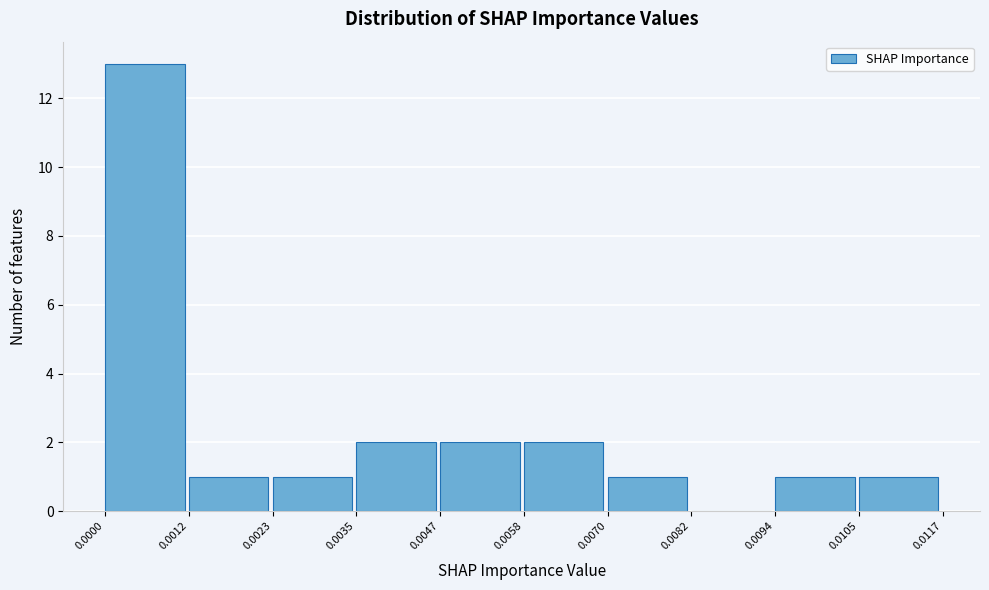

Reading left to right, list every bar in this chart as the range it spans on the x-axis followed by its height. The values are not printed on the chart, so give them approximately, as read against the axis.

0.0000 to 0.0012: 13
0.0012 to 0.0023: 1
0.0023 to 0.0035: 1
0.0035 to 0.0047: 2
0.0047 to 0.0058: 2
0.0058 to 0.0070: 2
0.0070 to 0.0082: 1
0.0082 to 0.0094: 0
0.0094 to 0.0105: 1
0.0105 to 0.0117: 1